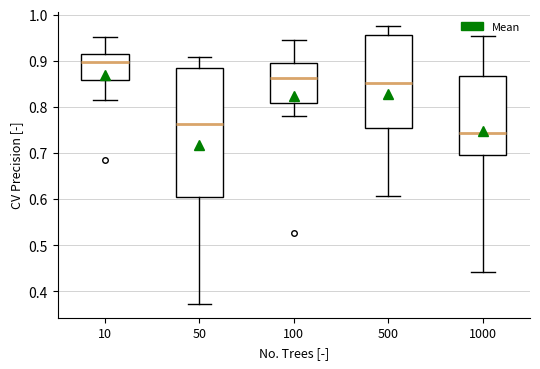

Reading left to right, read every box against the y-axis: the position of its median line, the range the box covers, and the ends of its whiskers. The values are not printed on the chart, so give them approximately, as read against the axis.

10: median 0.90, box 0.86 to 0.92, whiskers 0.82 to 0.95
50: median 0.76, box 0.61 to 0.88, whiskers 0.37 to 0.91
100: median 0.86, box 0.81 to 0.90, whiskers 0.78 to 0.95
500: median 0.85, box 0.75 to 0.96, whiskers 0.61 to 0.98
1000: median 0.74, box 0.69 to 0.87, whiskers 0.44 to 0.95